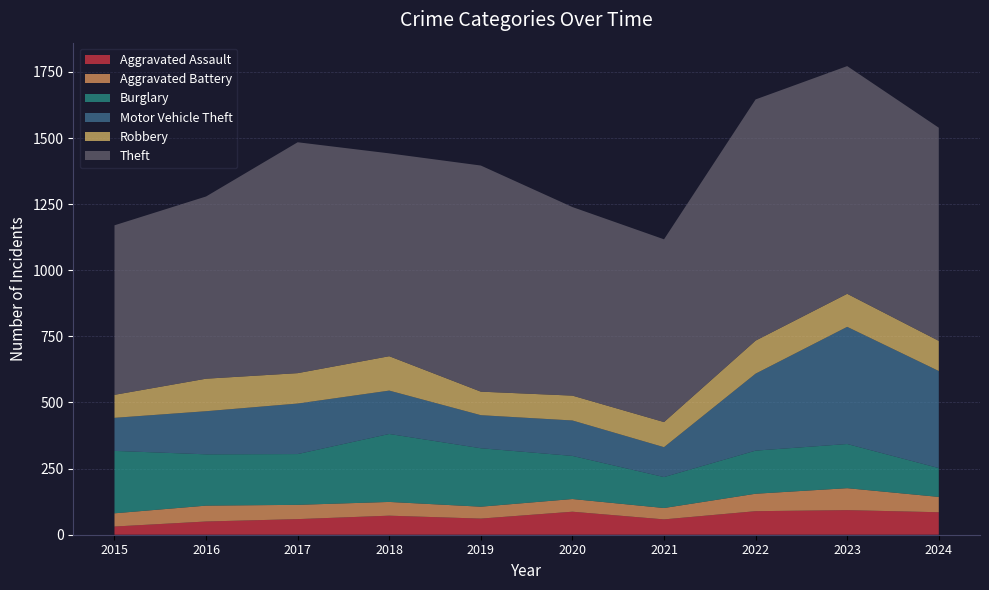

Reading left to right, extract all data points from this chart.

Aggravated Assault: 31	50	59	72	61	87	58	89	93	85
Aggravated Battery: 50	60	54	52	45	48	43	66	83	58
Burglary: 236	194	192	257	221	163	117	163	167	109
Motor Vehicle Theft: 125	163	191	164	125	134	113	291	443	367
Robbery: 87	123	115	130	89	94	95	125	125	114
Theft: 641	689	873	767	855	713	691	912	861	806